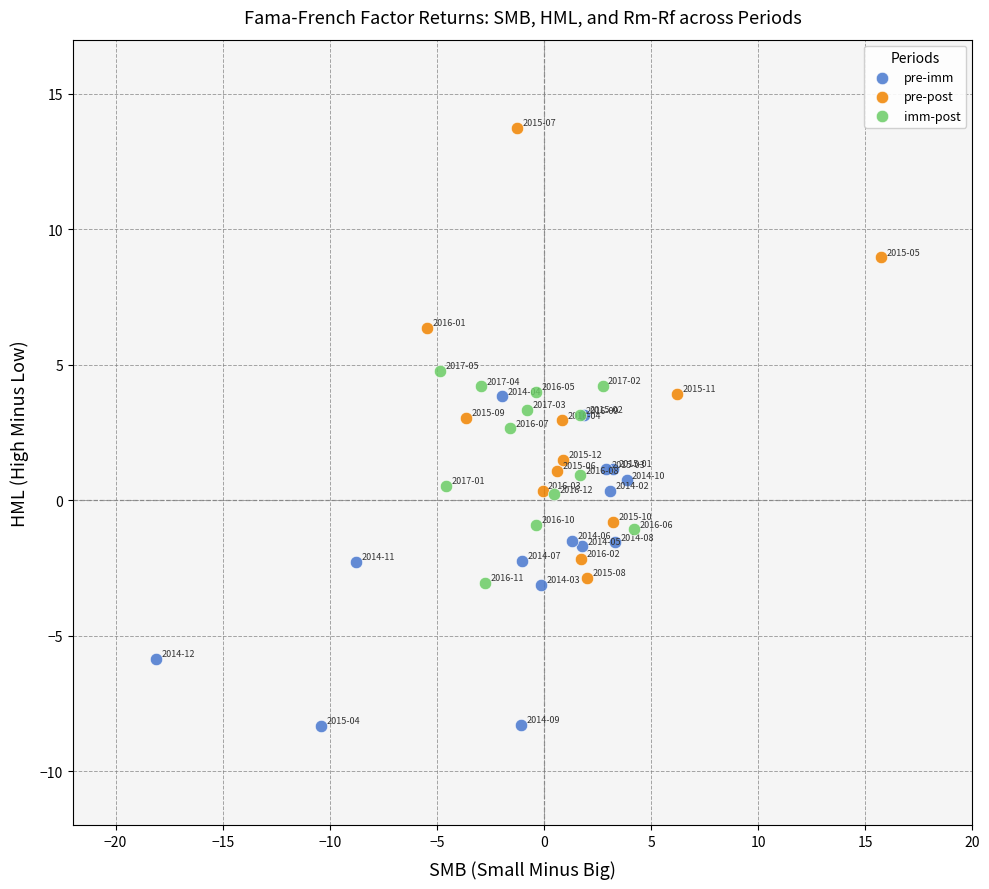

Which series reaches the maximum Y coordinate?

pre-post